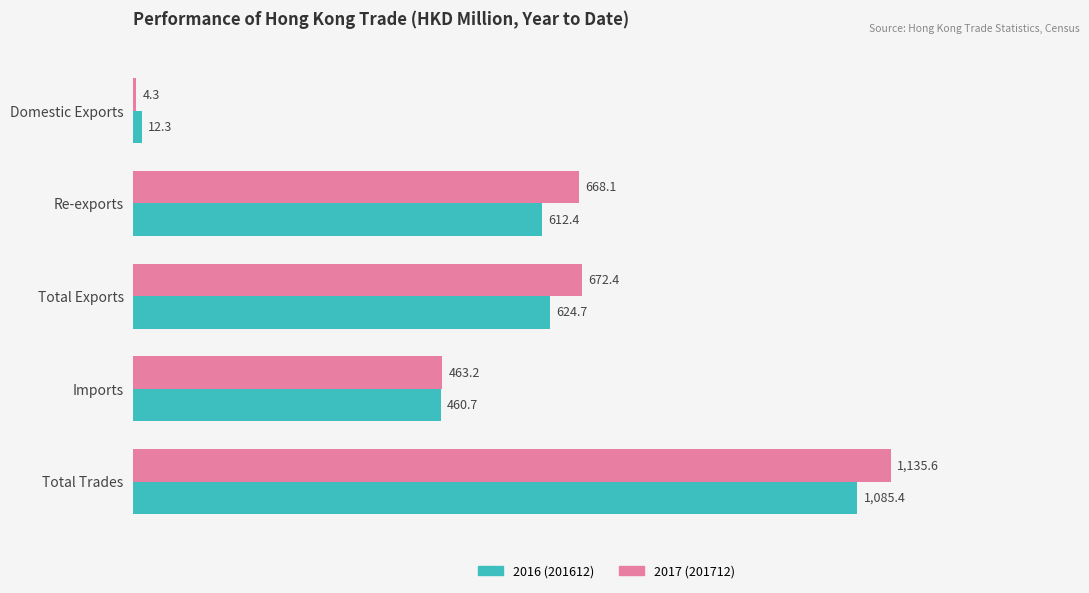

At which category is the sum across all series the highest?

Total Trades